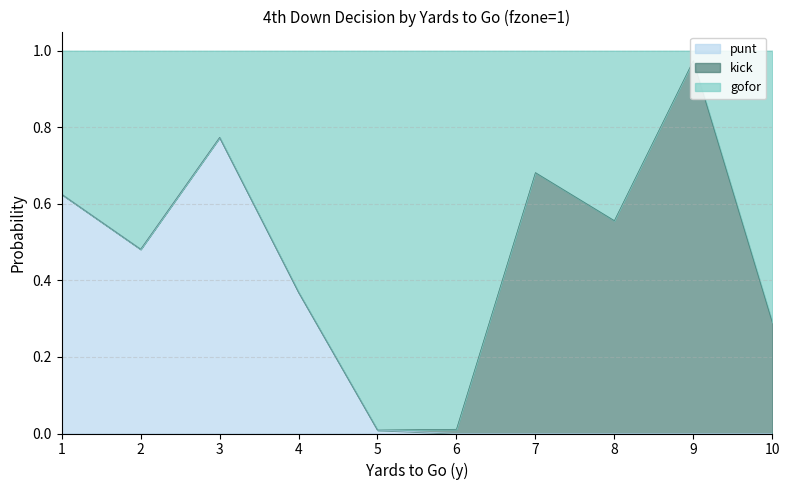

The value of punt at 2 is 0.7. True or false?

False